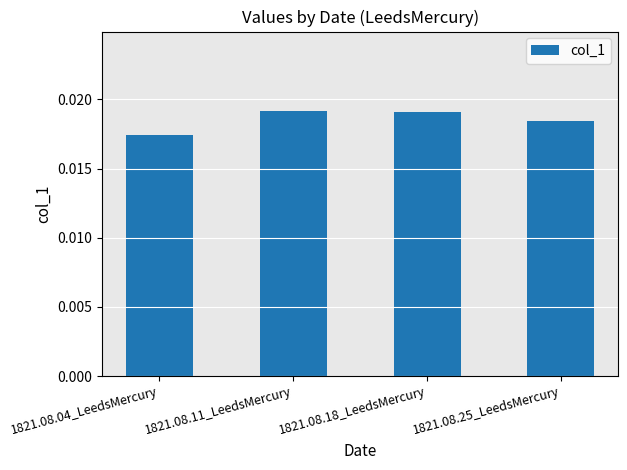

What position from the right is 1821.08.18_LeedsMercury?

2